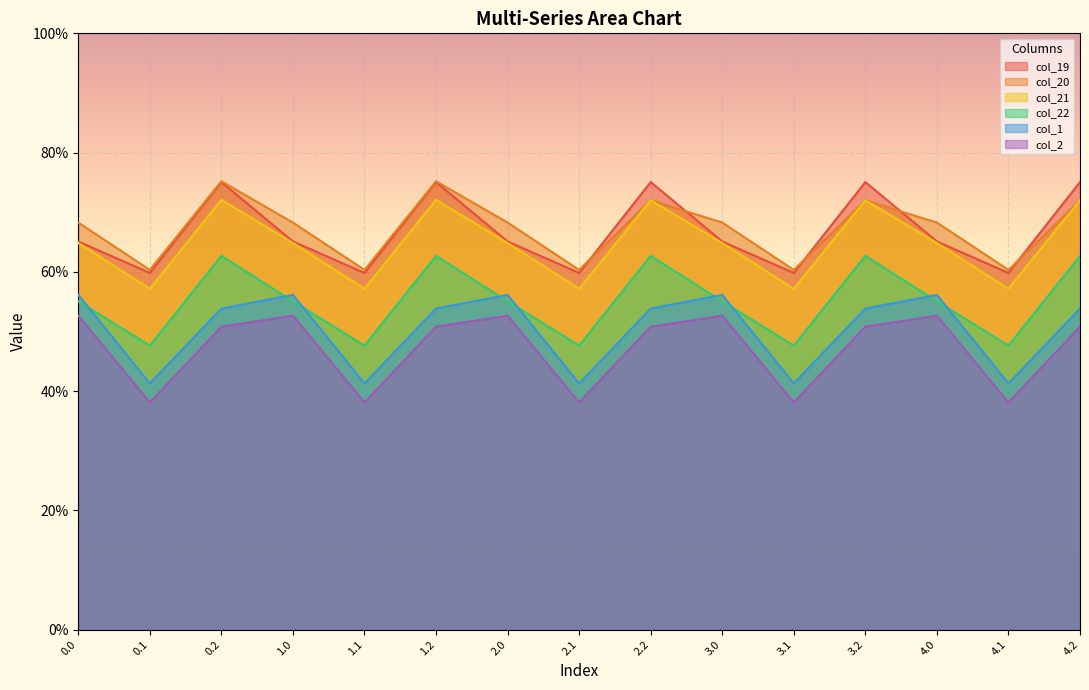

What are all the series names shown in the legend?

col_19, col_20, col_21, col_22, col_1, col_2